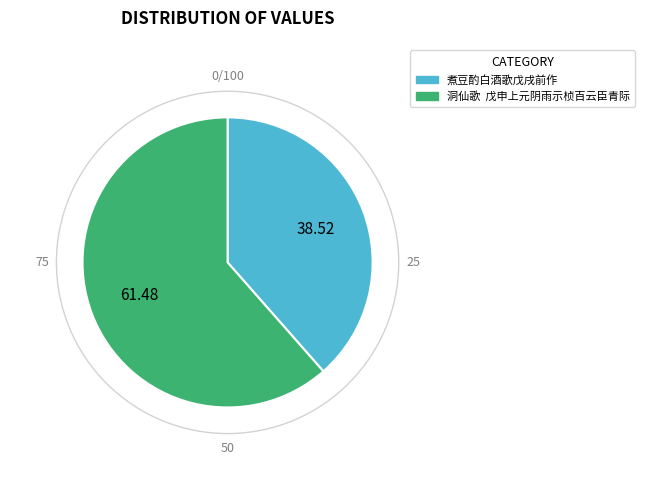

Is it true that 煮豆酌白酒歌戊戌前作 is 26% of the pie?

False